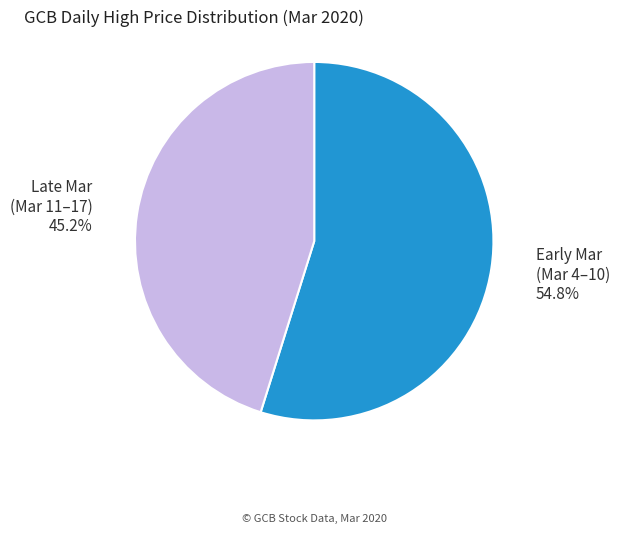

Which slice represents more than half of the pie?

Early Mar (Mar 4–10)